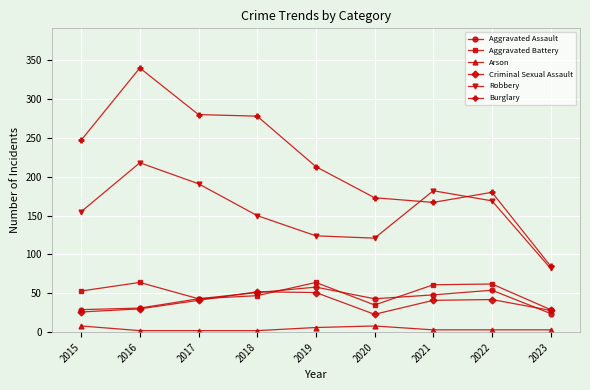

What is the sum of the Aggravated Assault values at 2021 and 2015?

77